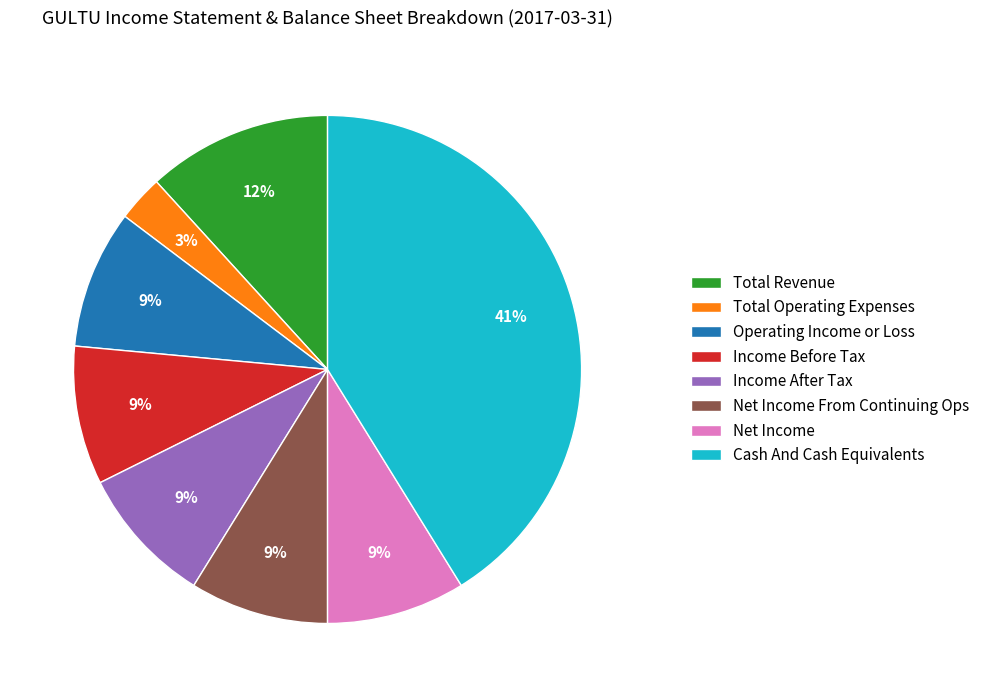

Does Net Income From Continuing Ops account for over 50% of the chart?

No